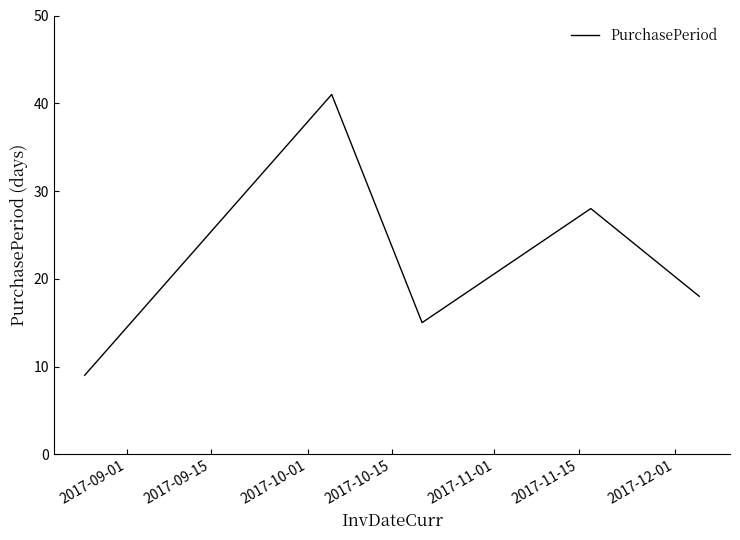

How many interior local peaks (higher than both neighbors) does the data have?

2